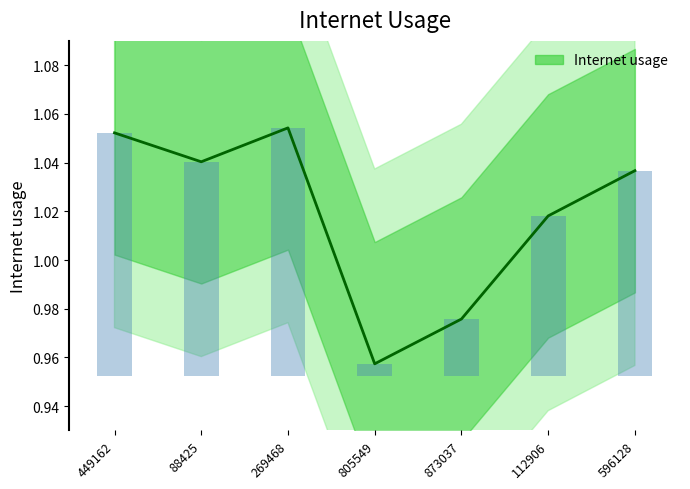

What is the value of the 7th bar from the left?

1.0